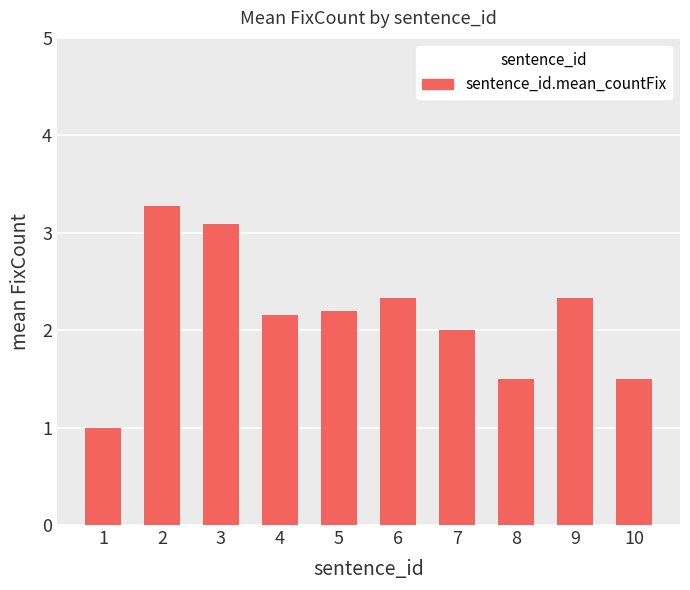

Read the value at 4.

2.2